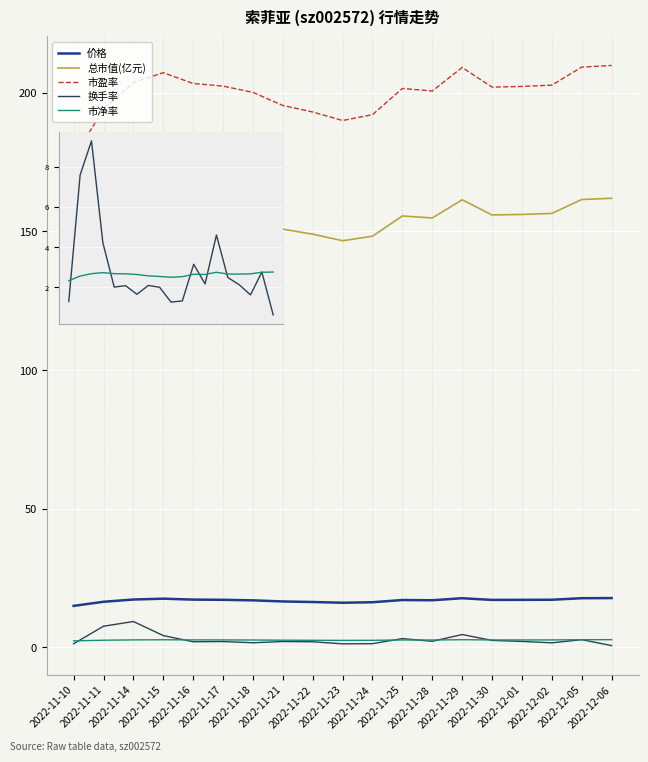

True or false: 市盈率 and 换手率 cross at least once.

False